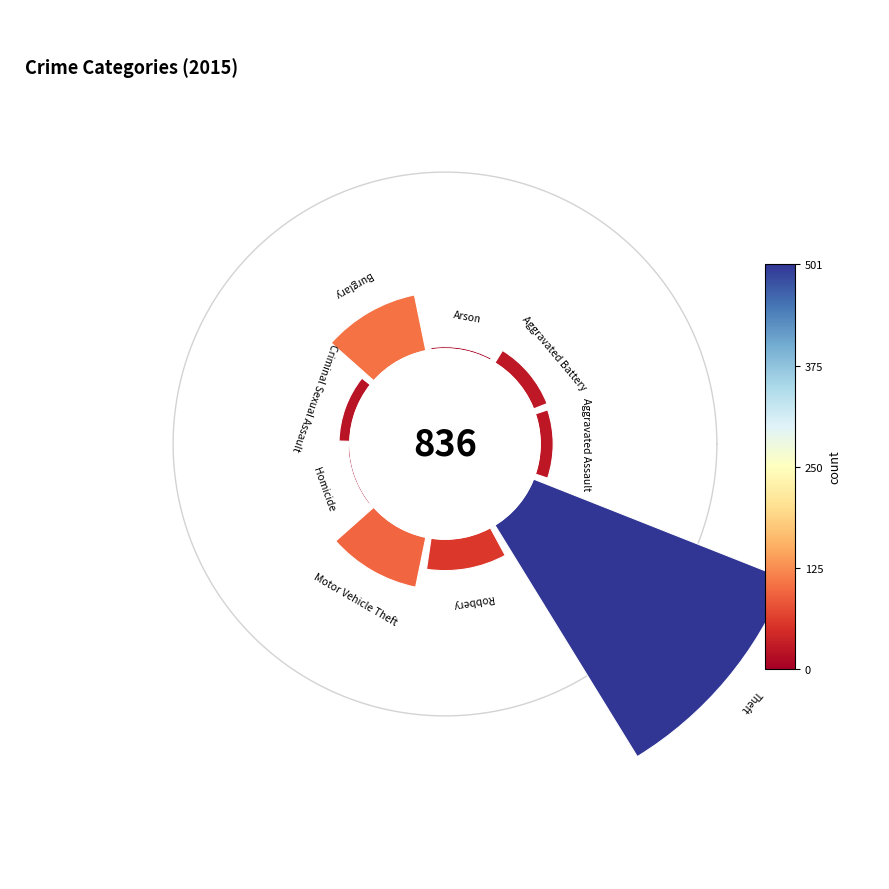

Which category has the smallest portion of the pie?

Homicide